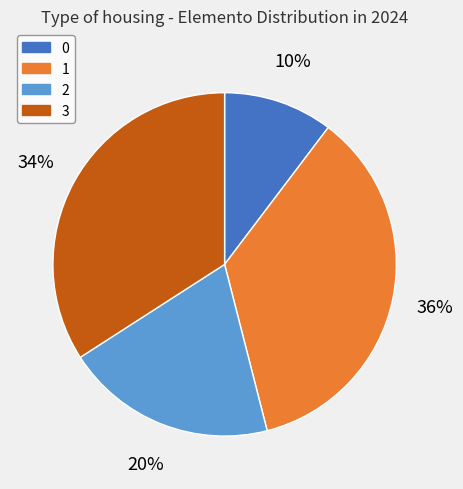

Which category has the biggest portion of the pie?

1